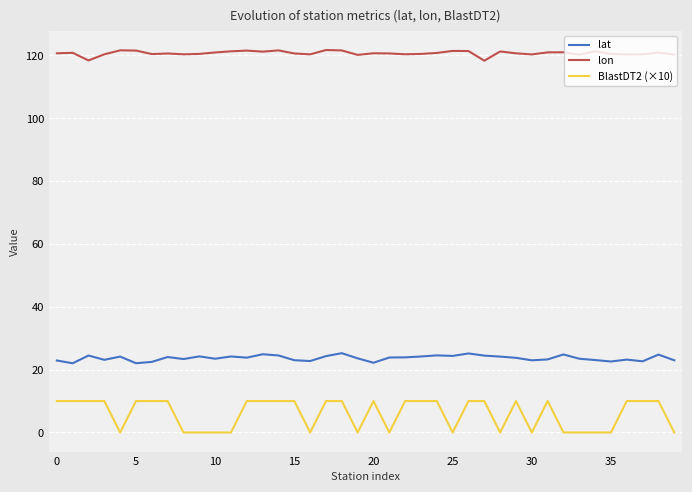

Which series has the widest spread of values?

BlastDT2 (×10)